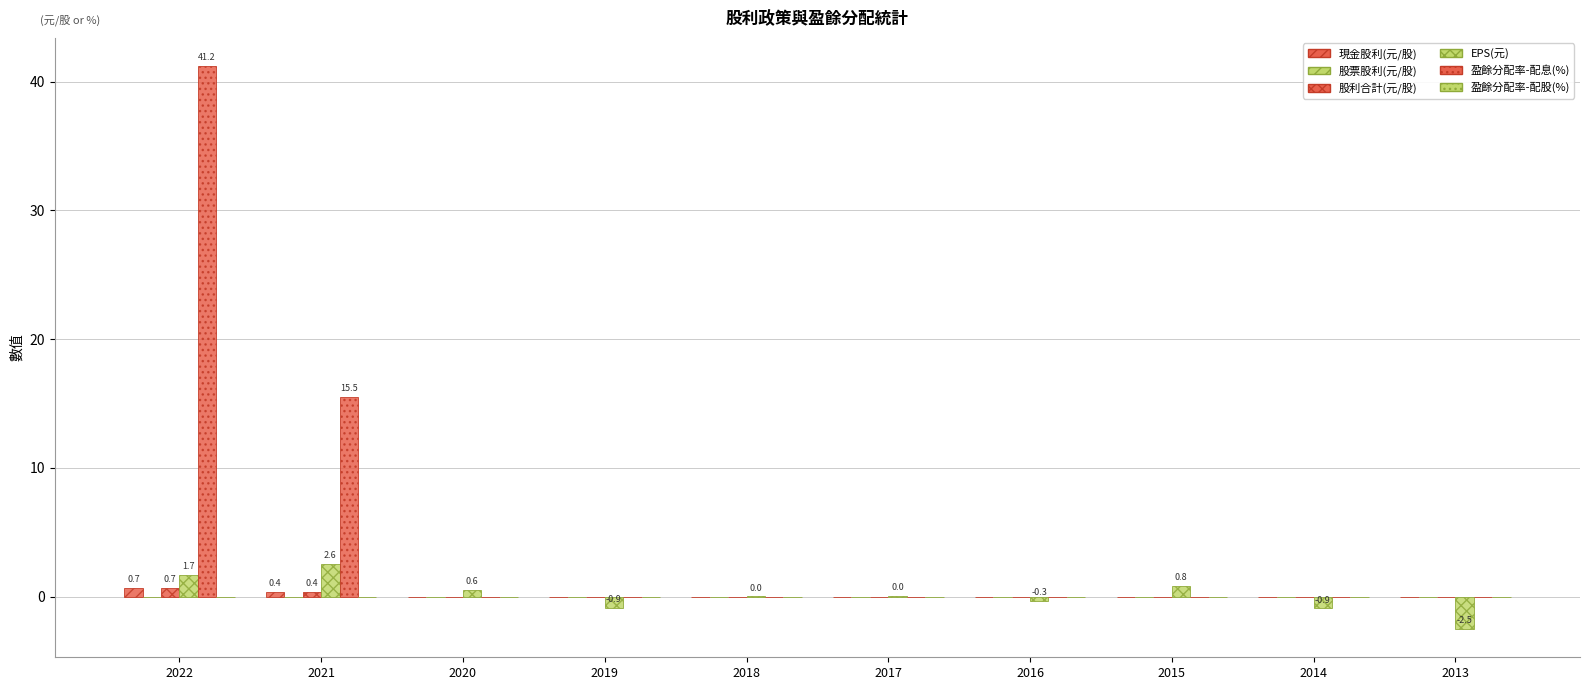

What is the difference between the second highest and minimum values in the 盈餘分配率-配息(%) series?

15.5